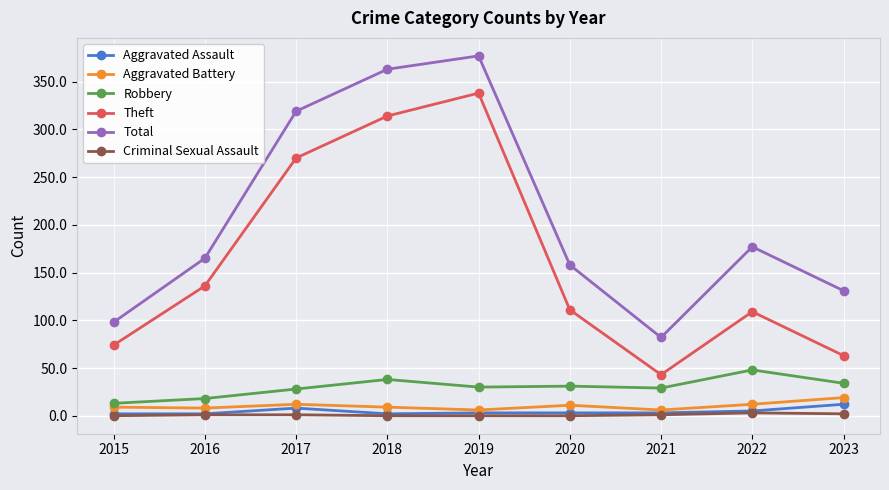

Between 2017 and 2020, which series saw the biggest shift?

Total